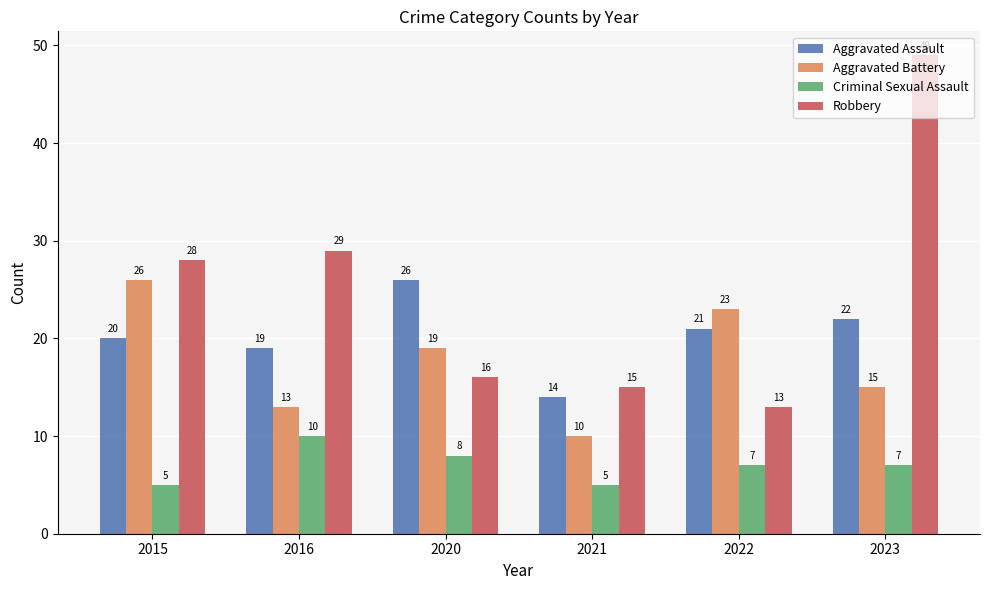

How many bars are there in each group?

4